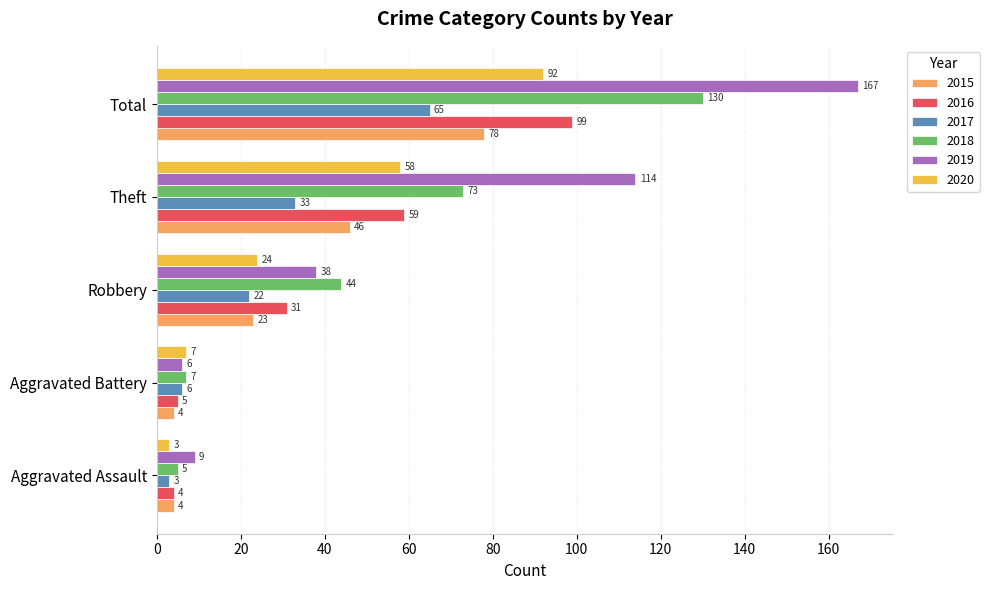

Which series has the widest spread of values?

2019